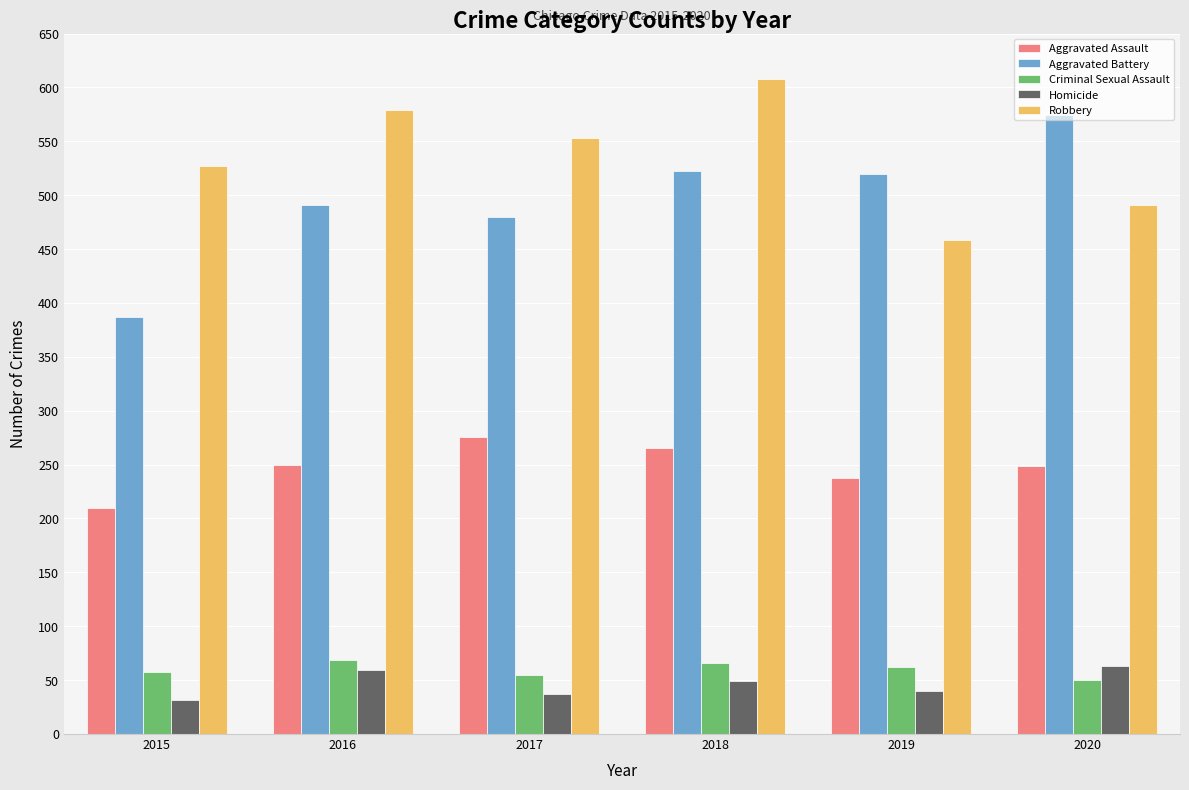

What is the sum of all Robbery values?

3216